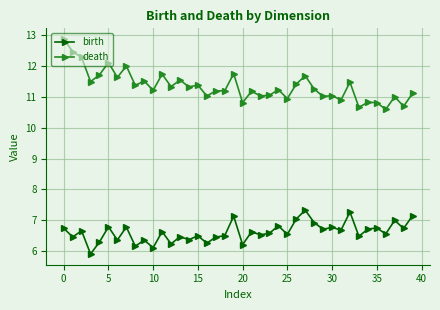

What is the value of the death point at the 19th from the left?

11.2